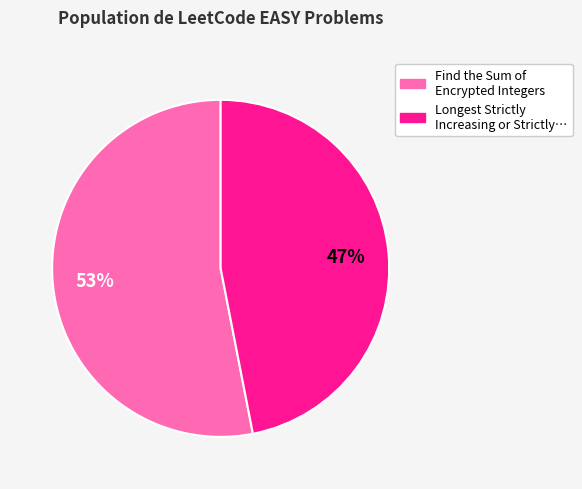

Does any single category account for the majority?

Yes